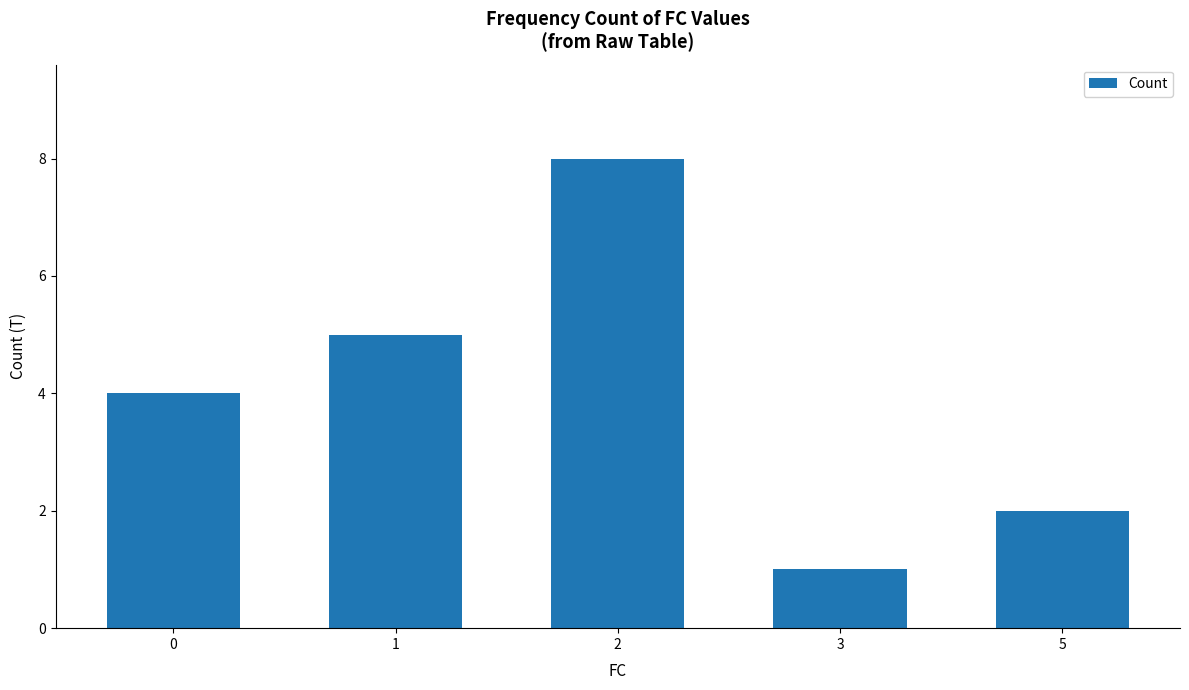

Are the bars horizontal?

No